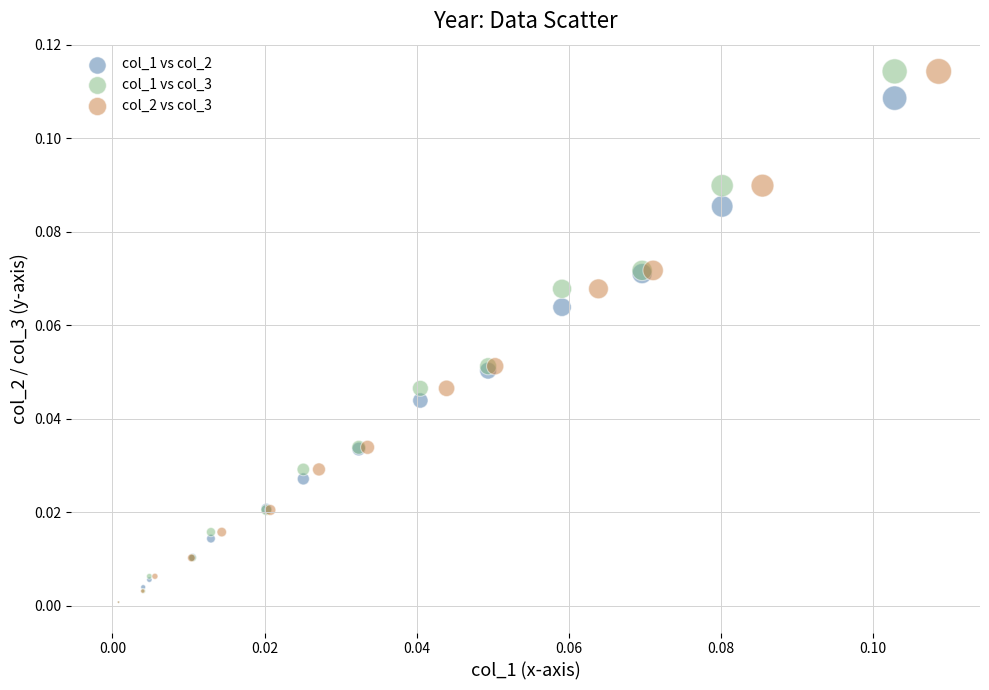

What are all the series names shown in the legend?

col_1 vs col_2, col_1 vs col_3, col_2 vs col_3